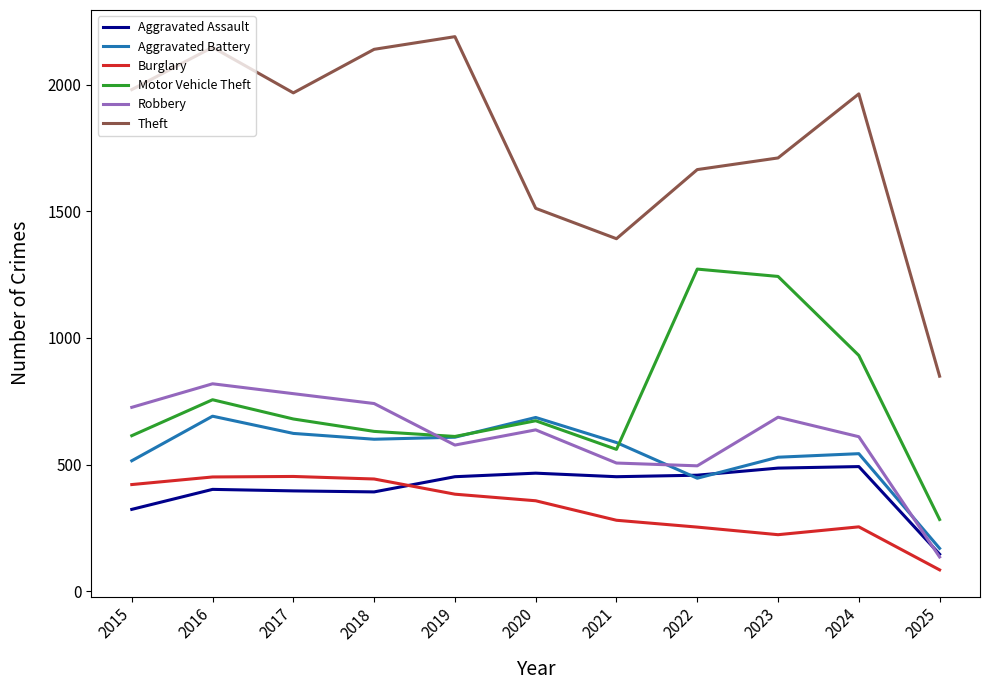

The value of Aggravated Battery at 2022 is 446. True or false?

True